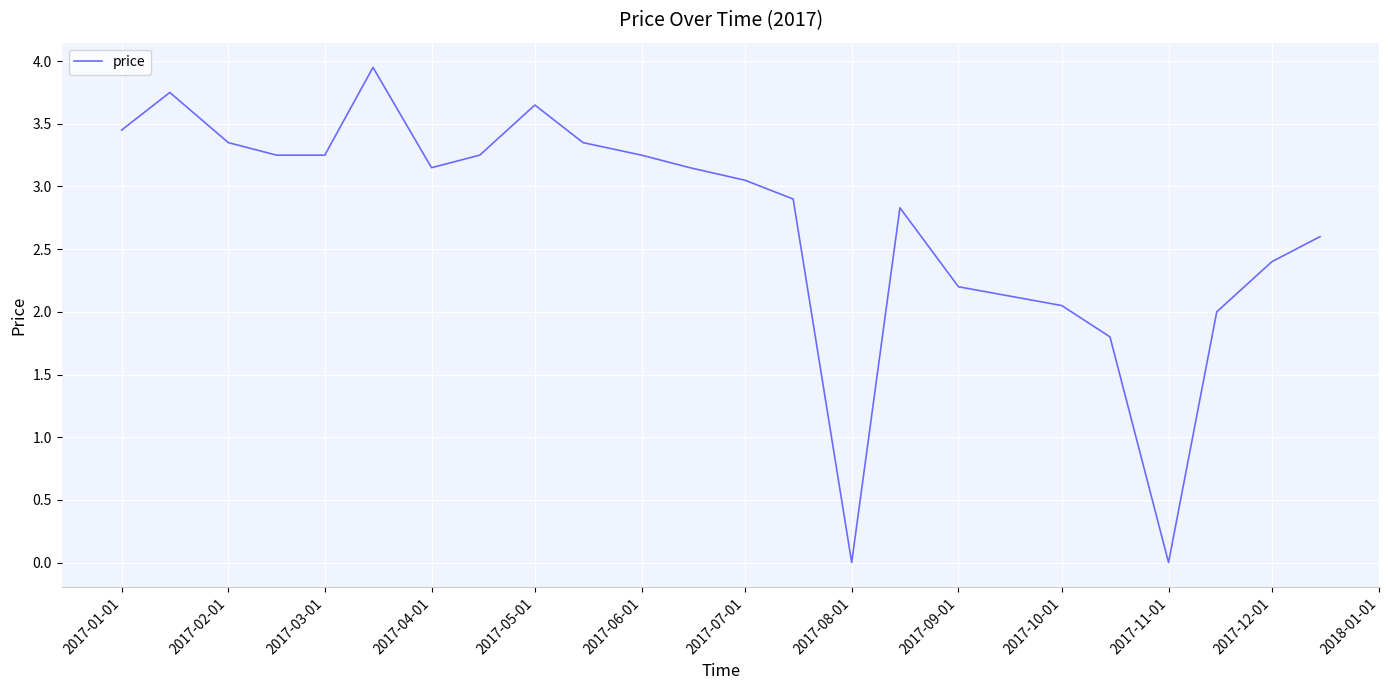

What is the sum of all values?

64.8